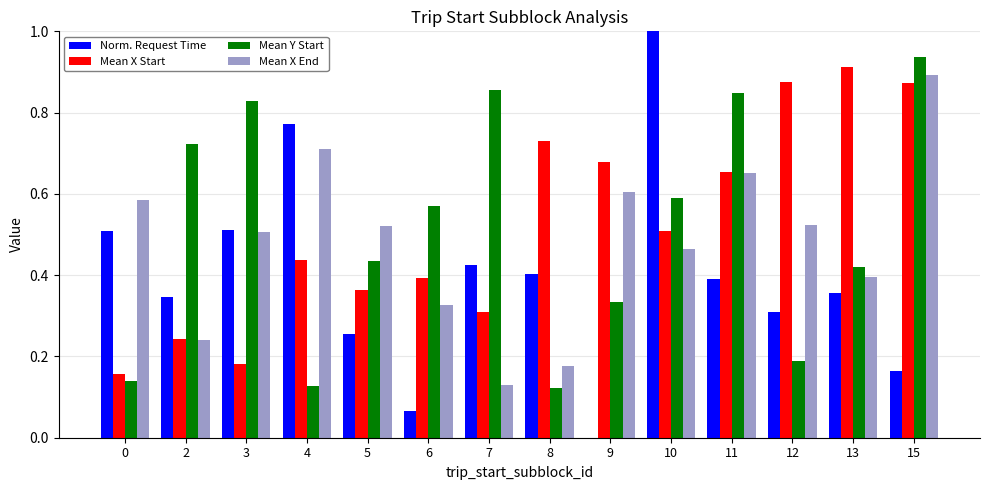

Where is Mean X End nearest to the value 0?

7